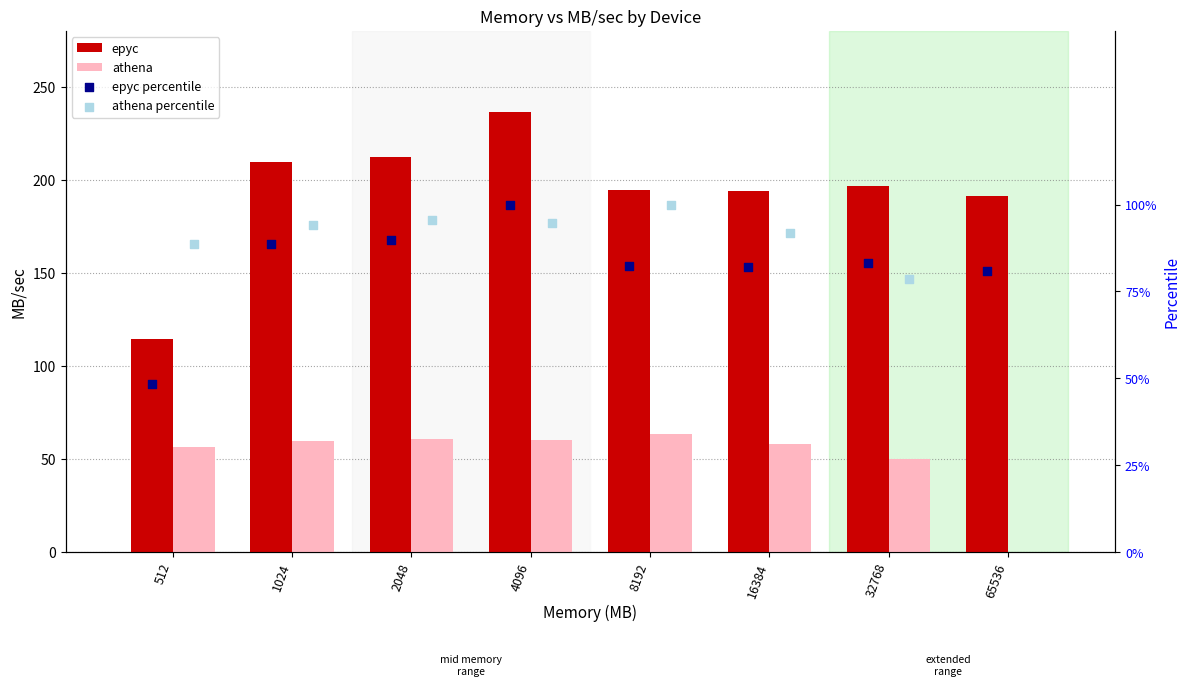

What is the total value across all series at 4096?

296.6